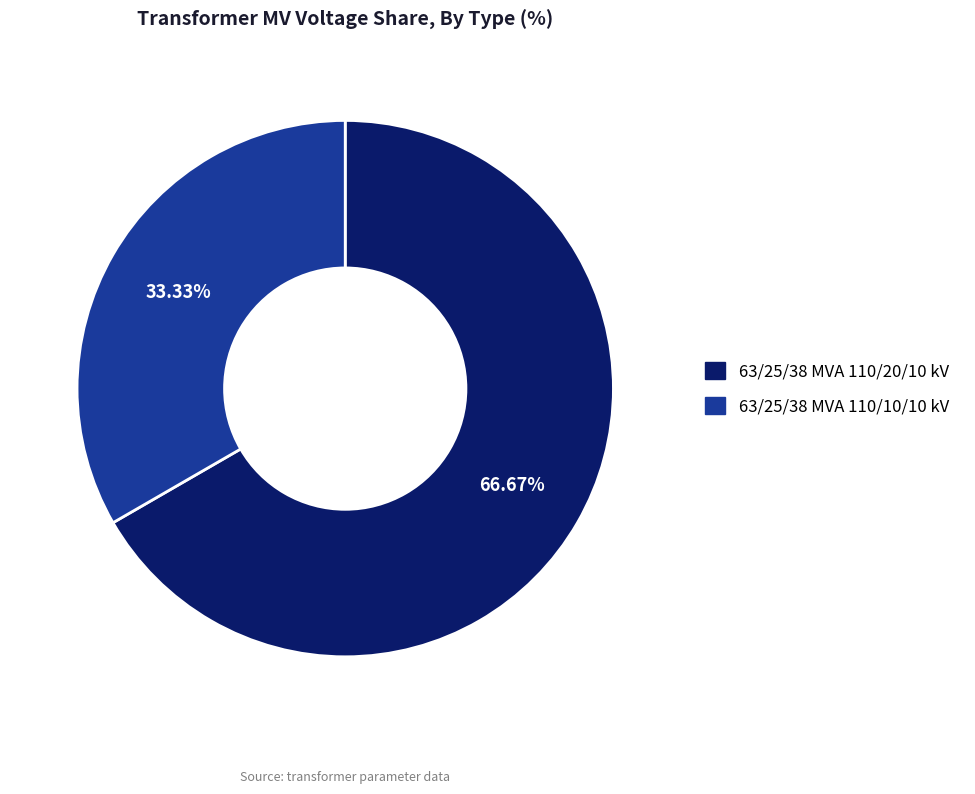

Count the number of slices in the pie.

2